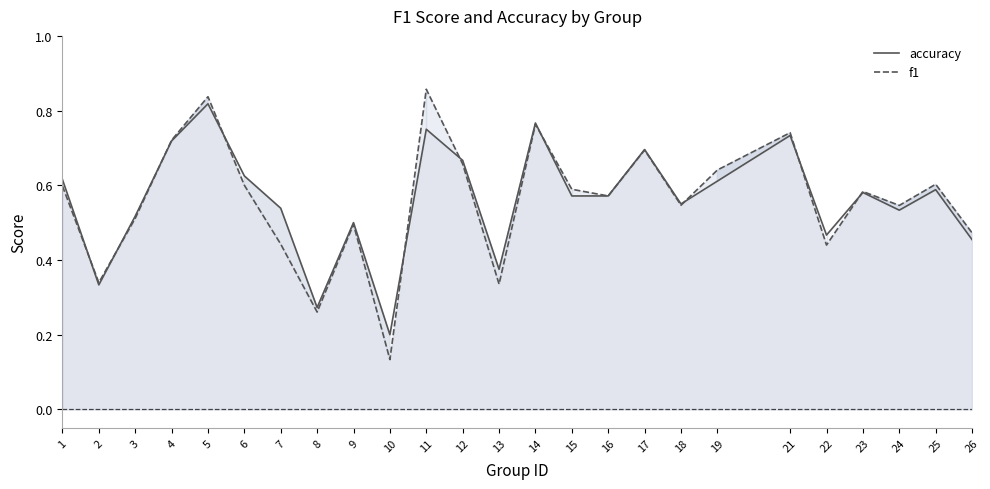

How many f1 values are between 0 and 1?

25